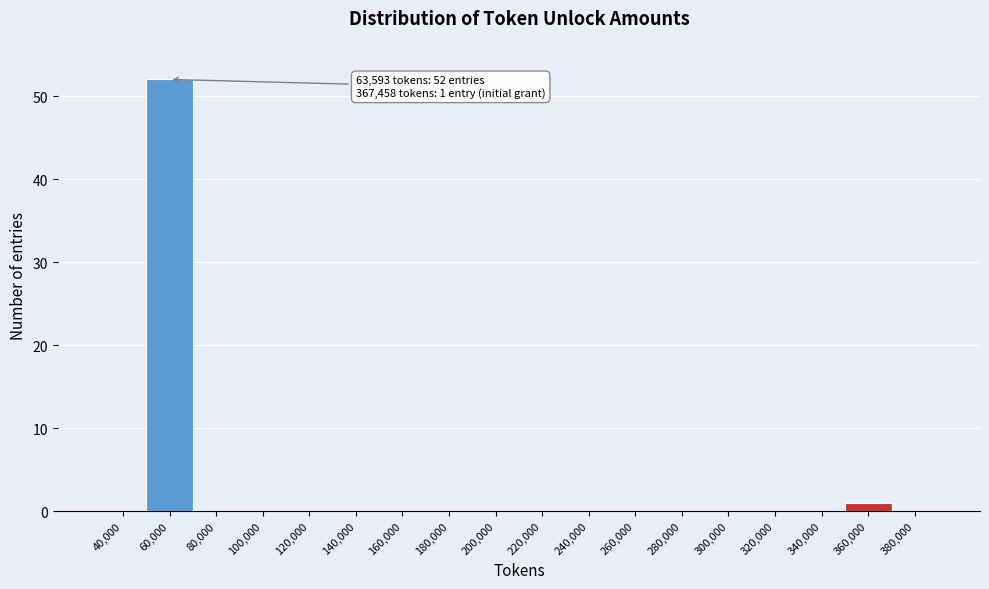

Reading left to right, what are all the values shown in this chart?

40,000=0	60,000=52	80,000=0	100,000=0	120,000=0	140,000=0	160,000=0	180,000=0	200,000=0	220,000=0	240,000=0	260,000=0	280,000=0	300,000=0	320,000=0	340,000=0	360,000=1	380,000=0